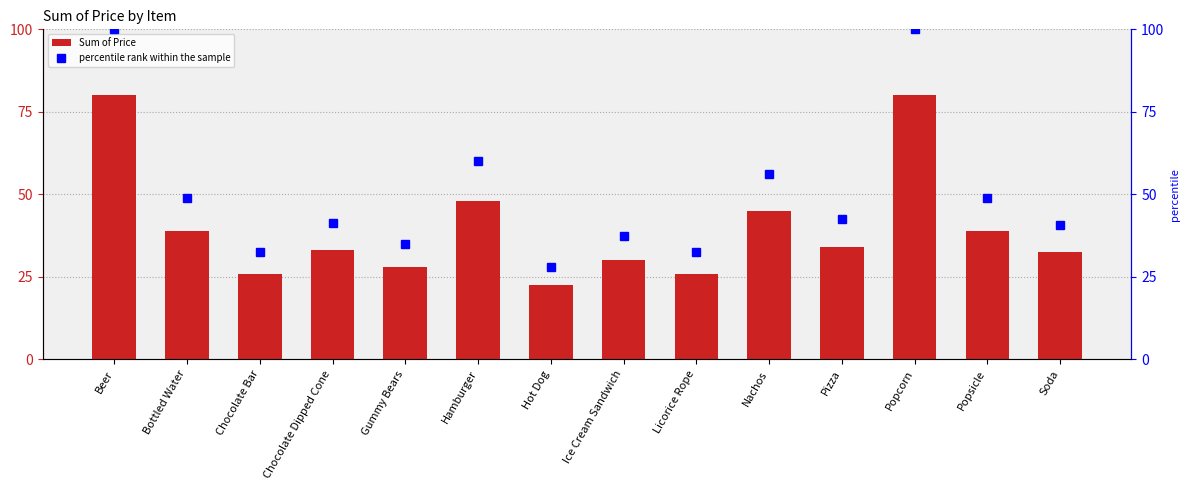

What is the maximum value for percentile rank within the sample?

100.0